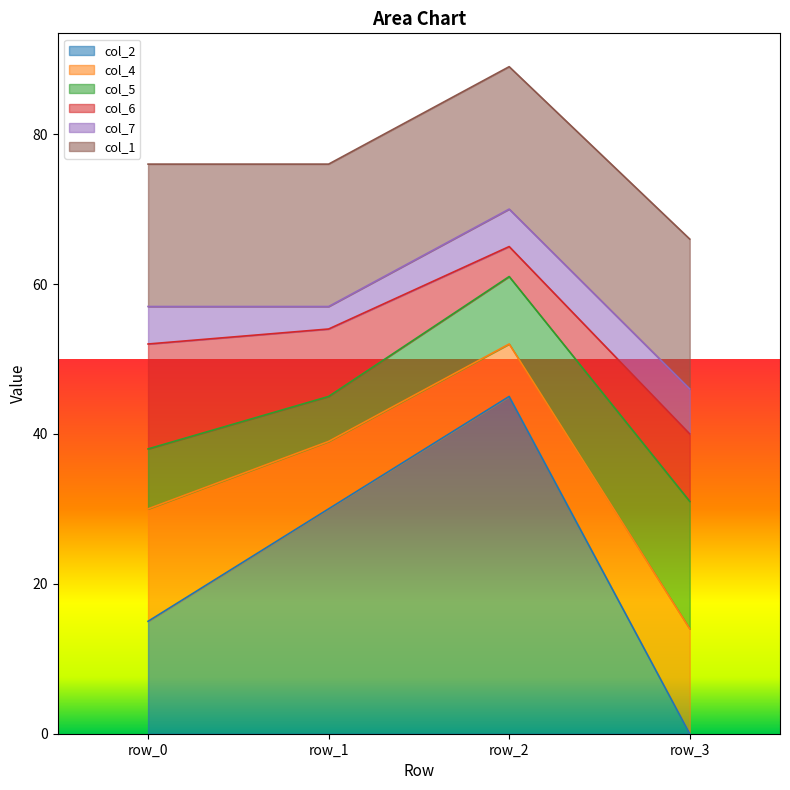

How many interior local peaks does the col_2 series have?

1